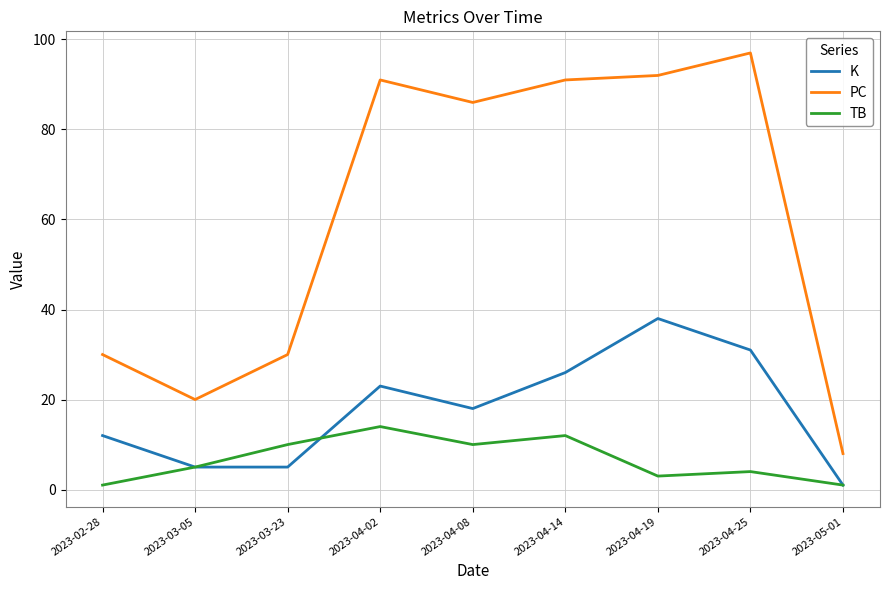

The value of PC at 2023-04-08 is 114. True or false?

False